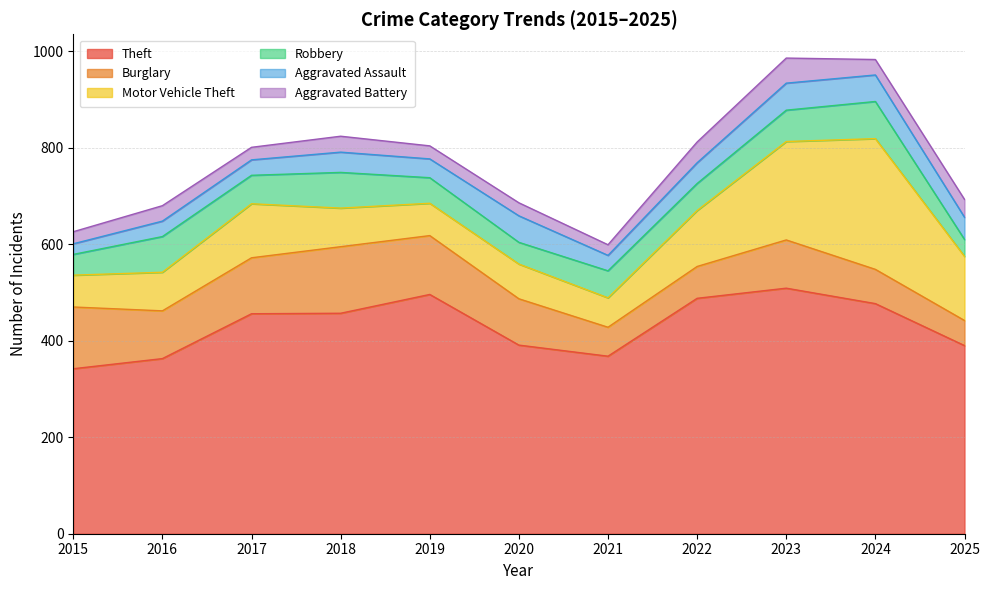

Which has a higher value, 2025 or 2021?

2025